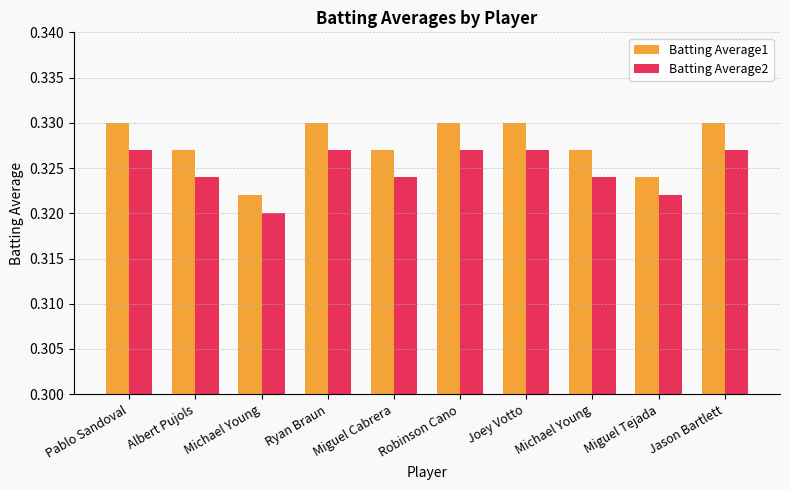

How many groups of bars are there?

10